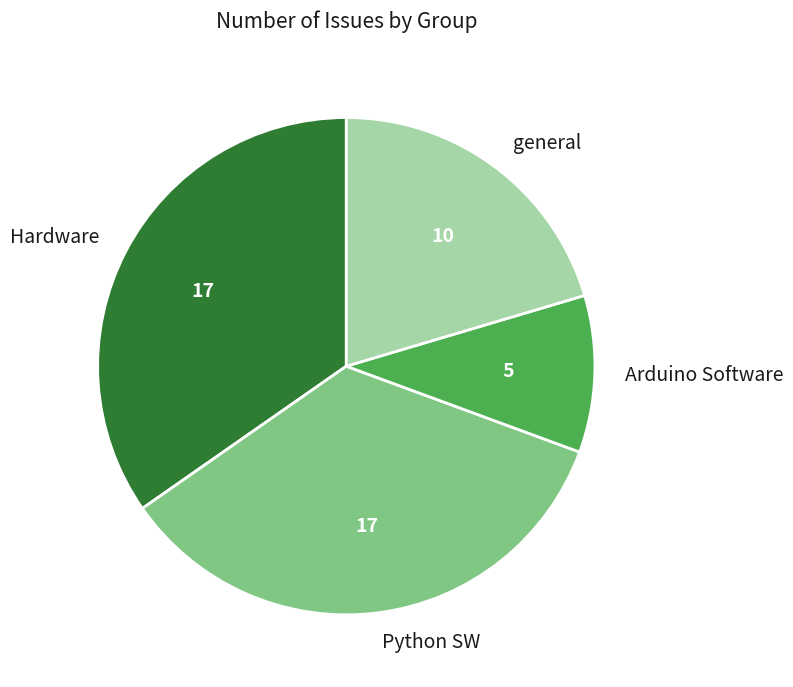

Which has a higher value, general or Python SW?

Python SW